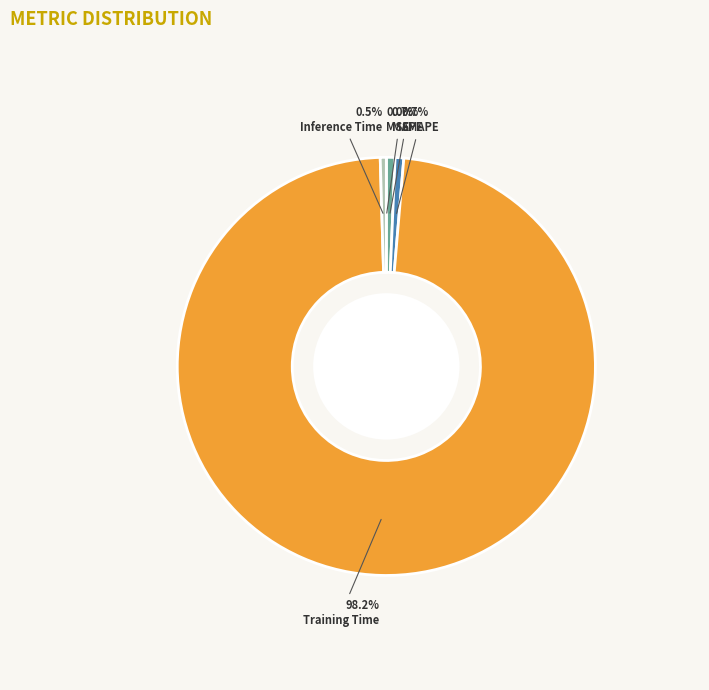

Is the sum of MAPE and Training Time greater than half?

Yes